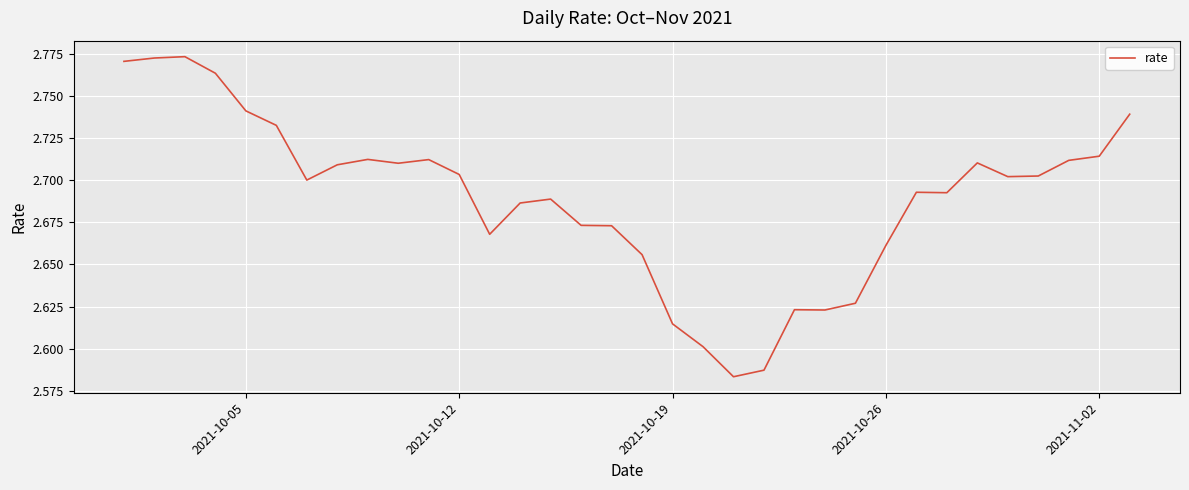

How many points are higher than both their immediate neighbors (excluding endpoints)?

7